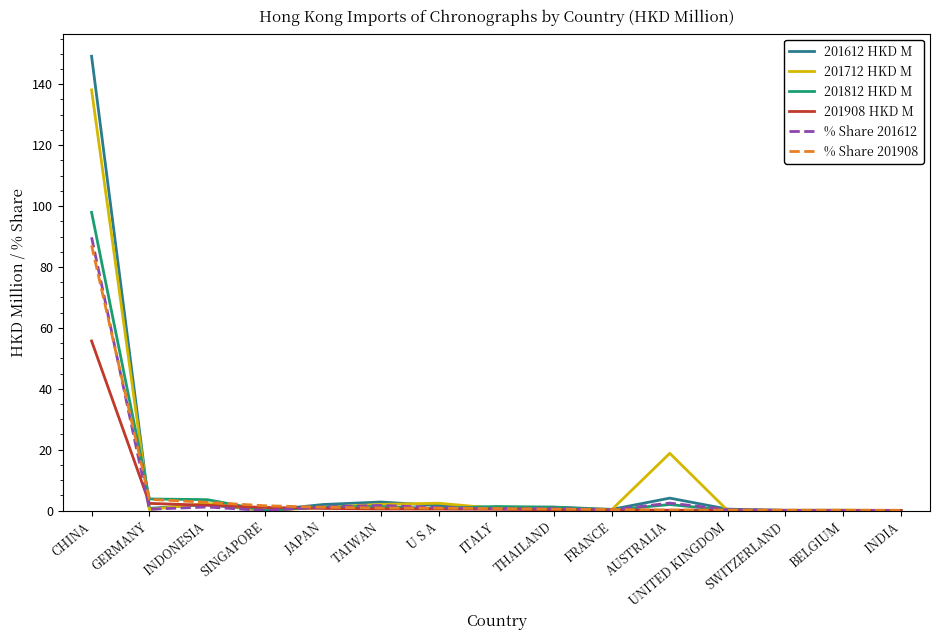

Which series has the widest spread of values?

201612 HKD M